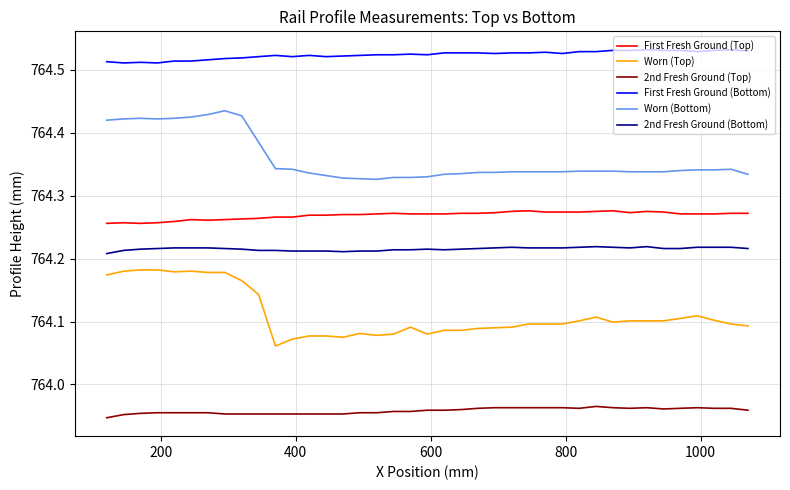

True or false: Worn (Top) and 2nd Fresh Ground (Top) cross at least once.

False